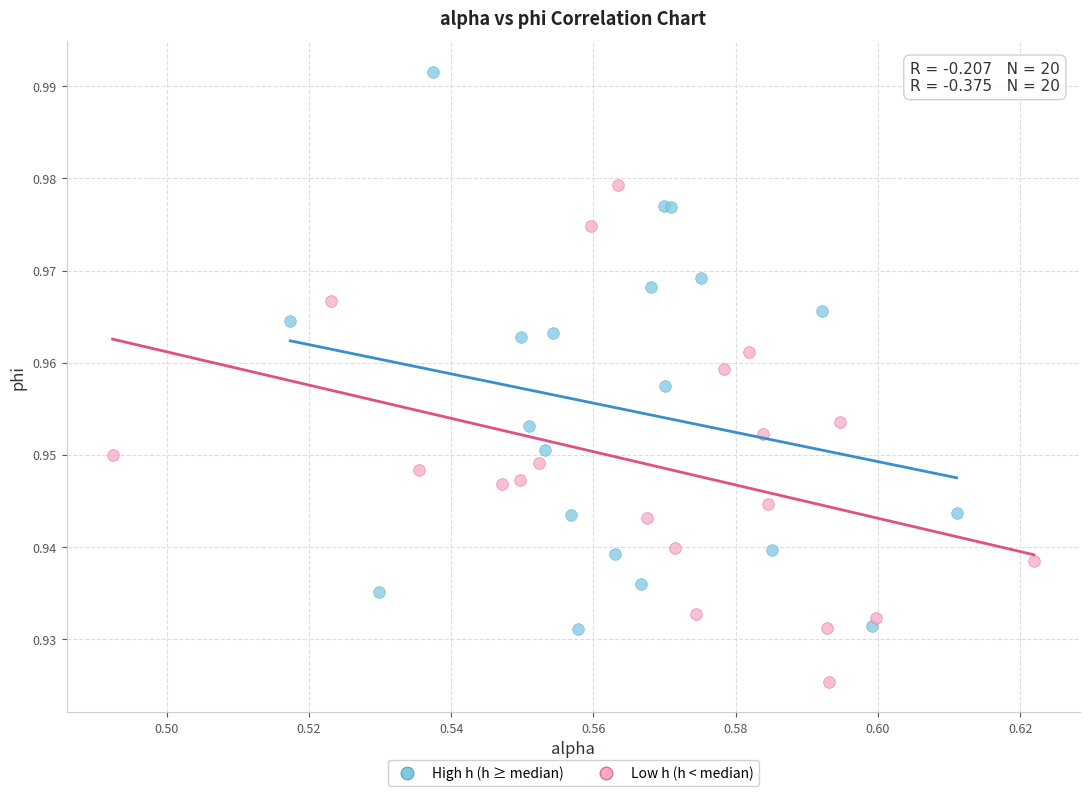

Which series reaches the minimum Y coordinate?

Low h (h < median)